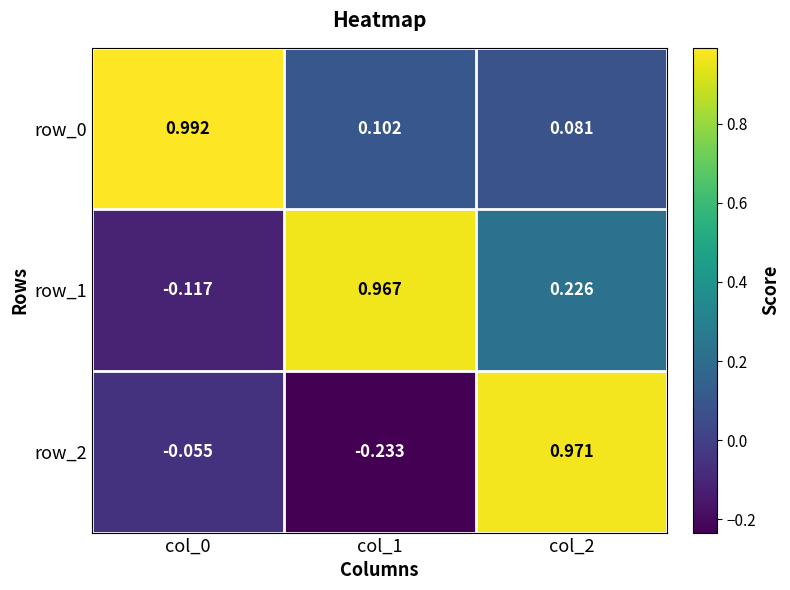

What is the difference between the maximum and minimum values in the row_2 series?

1.2